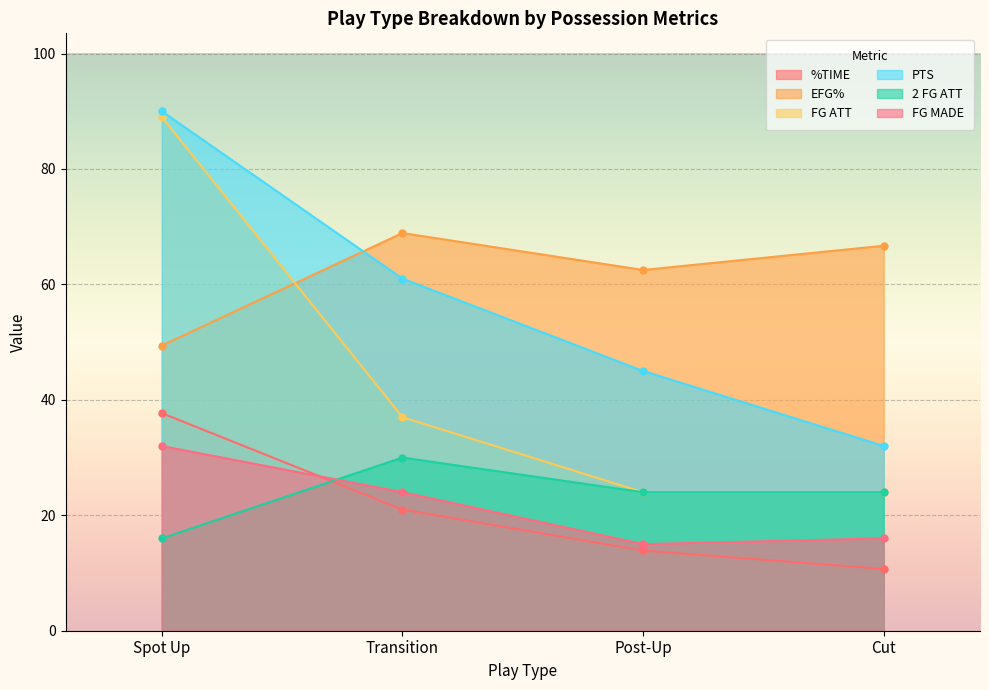

How many data points in FG MADE are less than 24?

2